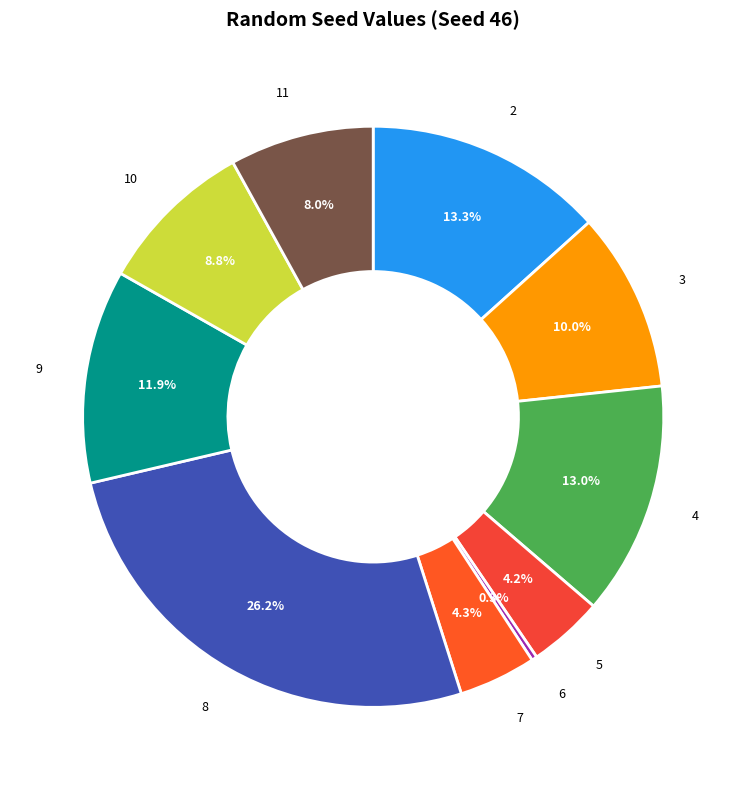

What is the largest slice in the pie chart?

8